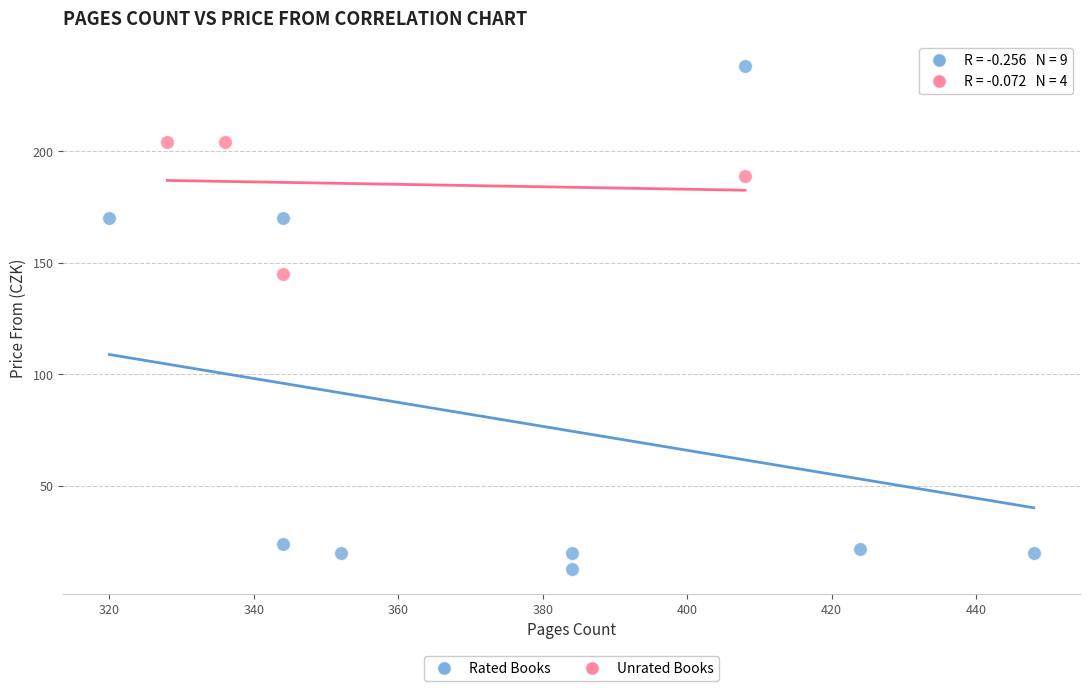

What are all the series names shown in the legend?

Rated Books, Unrated Books